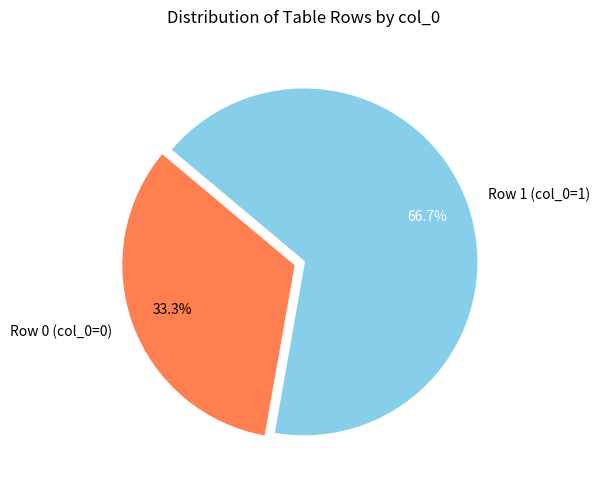

Is it true that Row 0 is 6% of the pie?

False